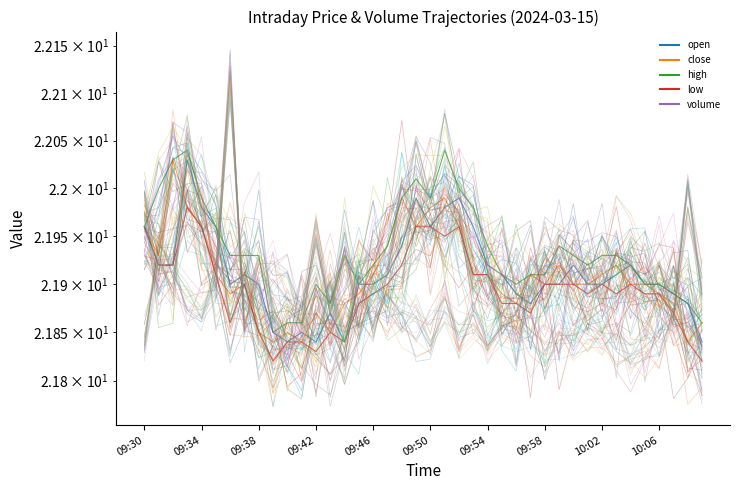

Between 18 and 32, which series saw the biggest shift?

close